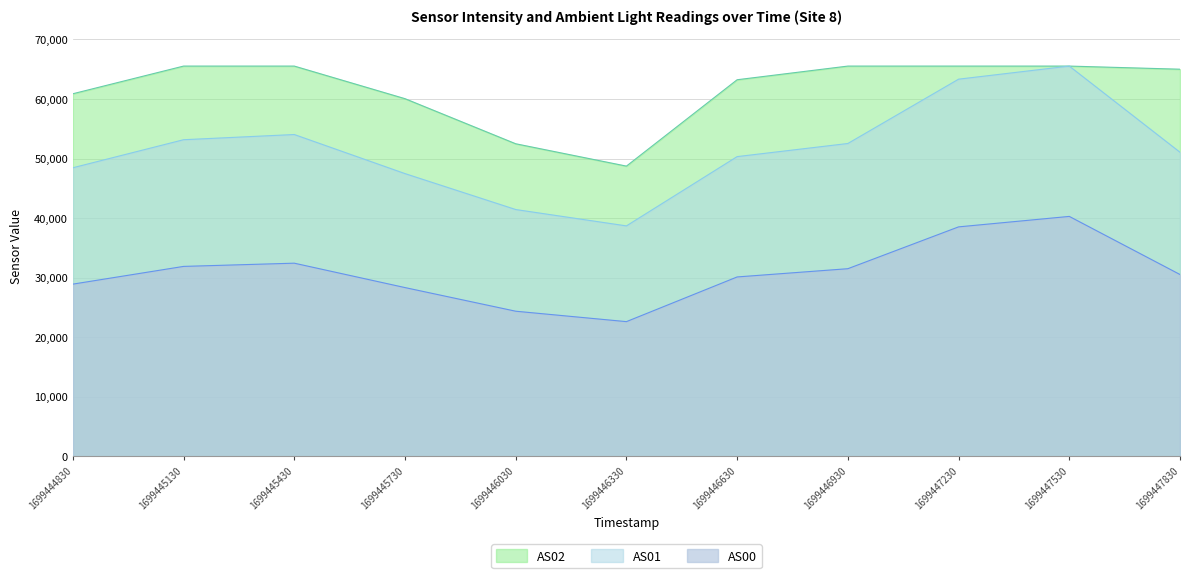

Does the chart display data point markers on the line(s)?

No